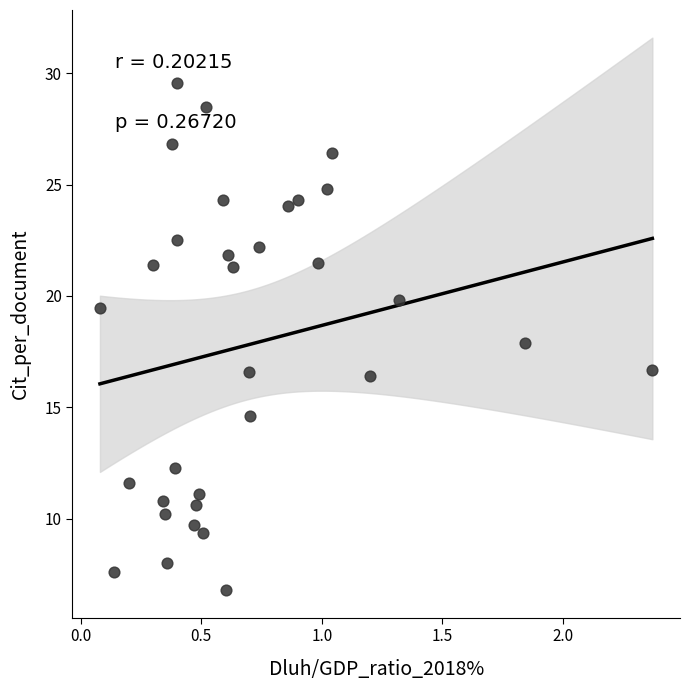

What is the range of X values (max minus min)?

2.3